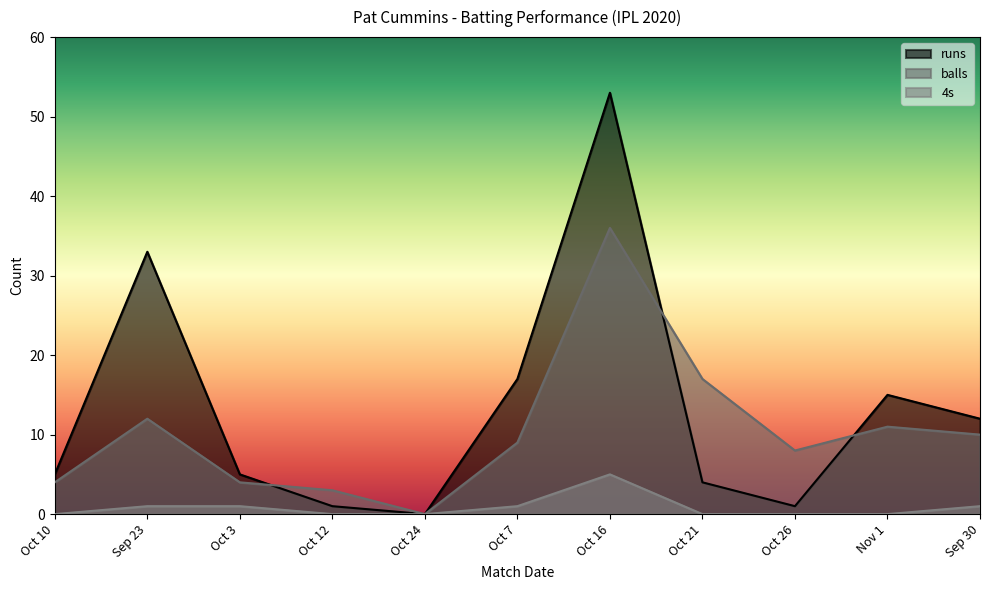

Between Oct 24 and Oct 21, which series saw the biggest shift?

balls